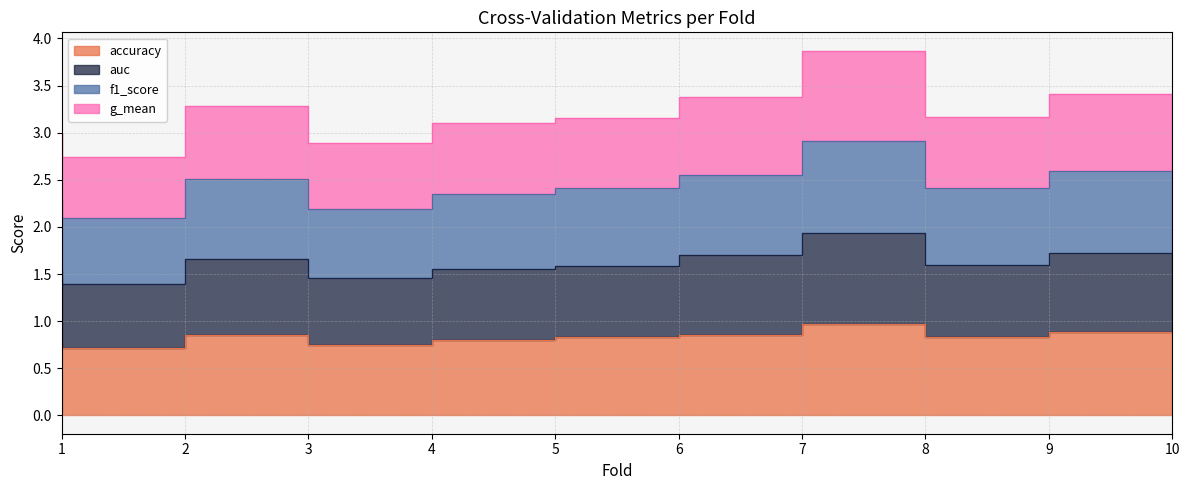

The value of g_mean at 6 is 3.2. True or false?

True